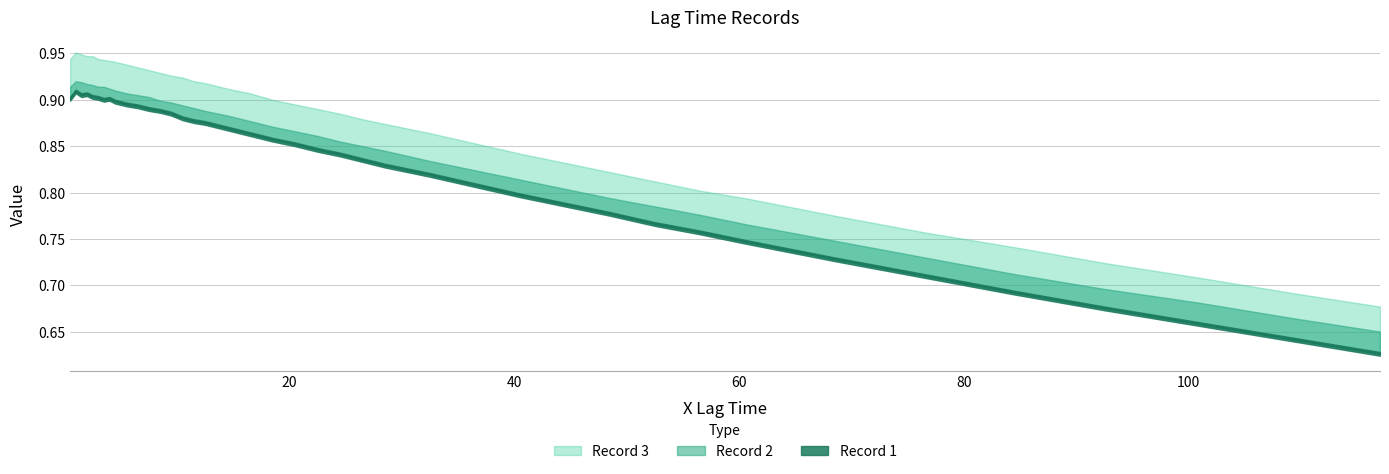

Which series changed the most between 6 and 8?

Record 2